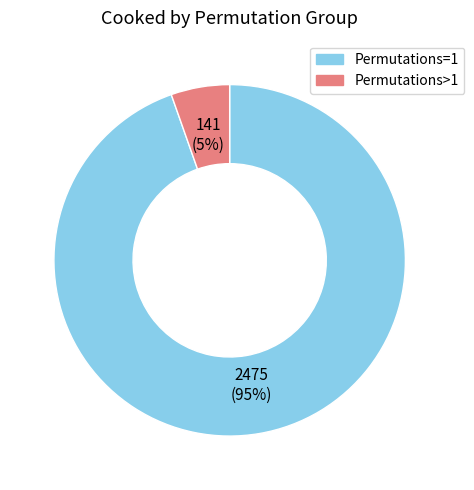

Count the number of slices in the pie.

2